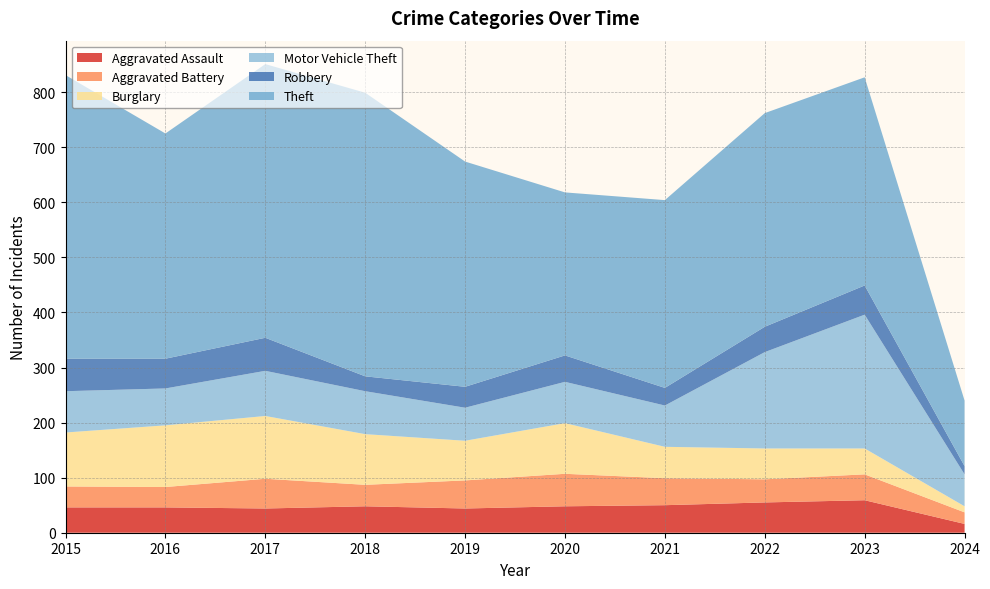

Reading left to right, list all the values displayed in this chart.

Aggravated Assault: 2015=46	2016=46	2017=44	2018=48	2019=44	2020=48	2021=50	2022=55	2023=59	2024=16
Aggravated Battery: 2015=38	2016=37	2017=54	2018=39	2019=51	2020=59	2021=49	2022=42	2023=47	2024=21
Burglary: 2015=98	2016=112	2017=114	2018=92	2019=72	2020=92	2021=57	2022=56	2023=47	2024=11
Motor Vehicle Theft: 2015=75	2016=67	2017=82	2018=78	2019=60	2020=75	2021=75	2022=175	2023=243	2024=58
Robbery: 2015=59	2016=54	2017=60	2018=27	2019=38	2020=48	2021=32	2022=46	2023=53	2024=15
Theft: 2015=515	2016=409	2017=497	2018=515	2019=409	2020=296	2021=341	2022=388	2023=378	2024=119